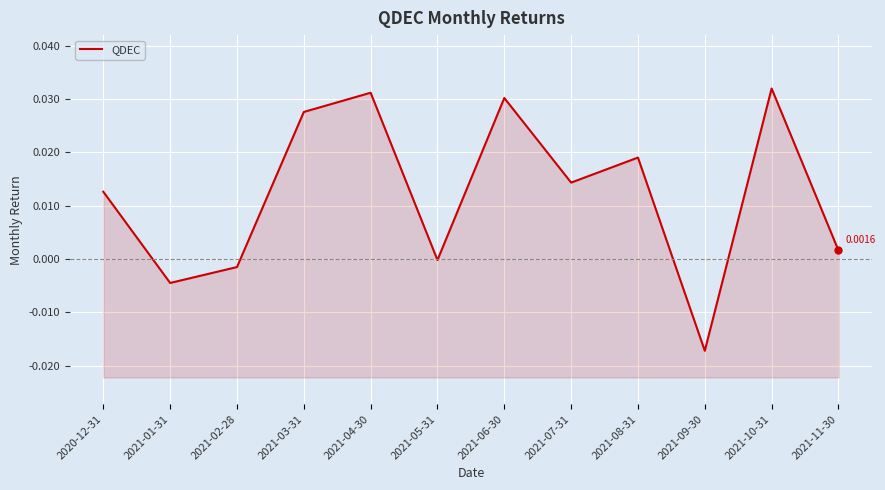

List the labels in order of value, smallest first.

2021-09-30, 2021-01-31, 2021-02-28, 2021-05-31, 2021-11-30, 2020-12-31, 2021-07-31, 2021-08-31, 2021-03-31, 2021-06-30, 2021-04-30, 2021-10-31